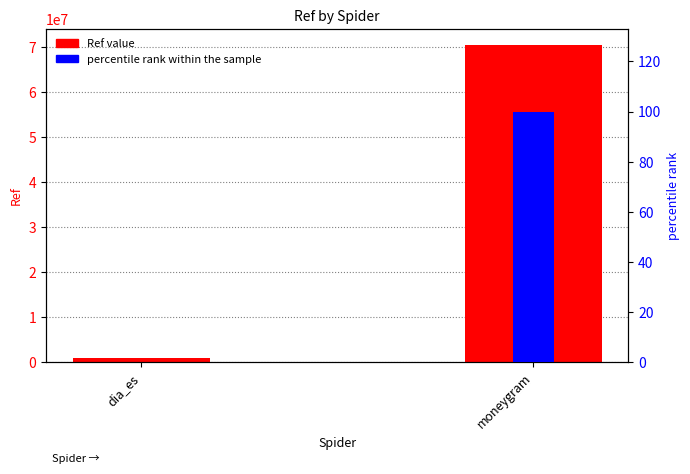

Is it true that Ref value equals 1655589 at dia_es?

False